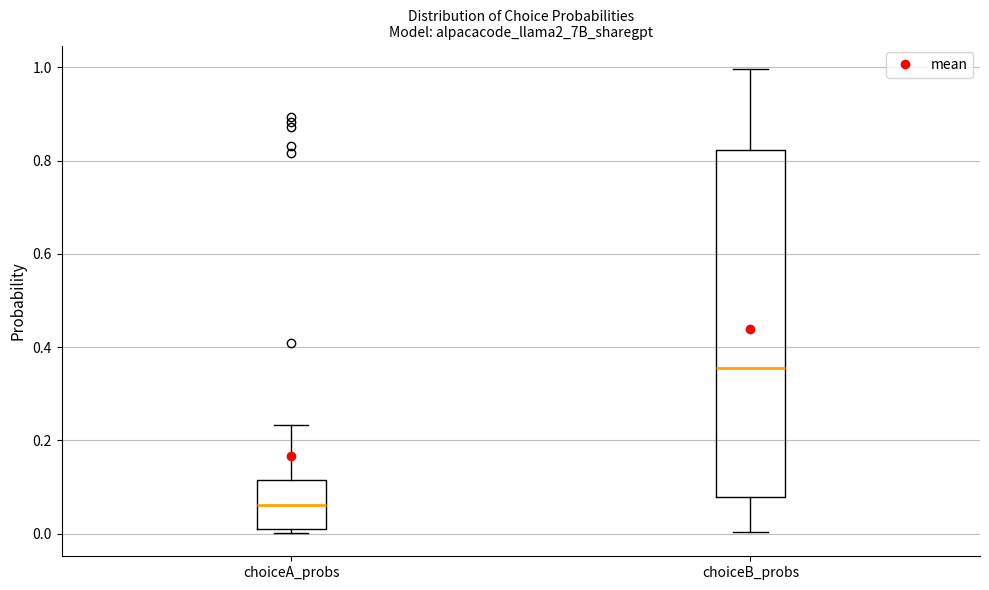

Reading left to right, read every box against the y-axis: the position of its median line, the range the box covers, and the ends of its whiskers. The values are not printed on the chart, so give them approximately, as read against the axis.

choiceA_probs: median 0.06, box 0.02 to 0.12, whiskers 0.00 to 0.24
choiceB_probs: median 0.36, box 0.08 to 0.82, whiskers 0.00 to 1.00